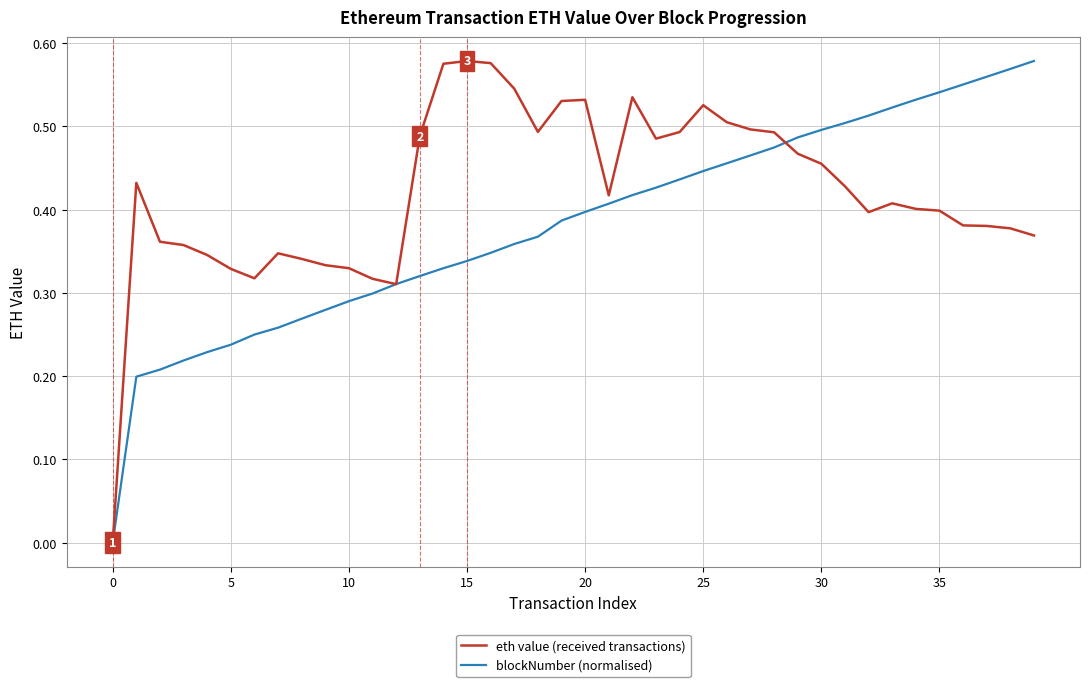

True or false: blockNumber (normalised) has more than 1 points higher than both neighbors.

False